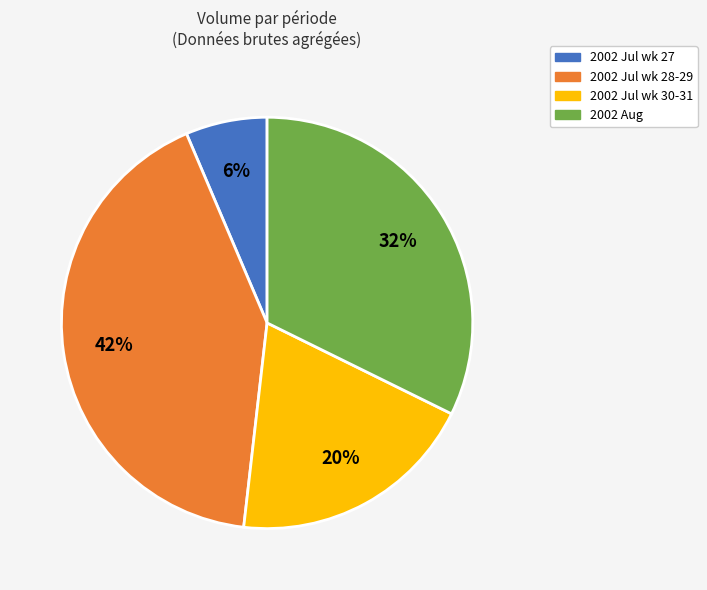

Which category has the biggest portion of the pie?

2002 Jul wk 28-29